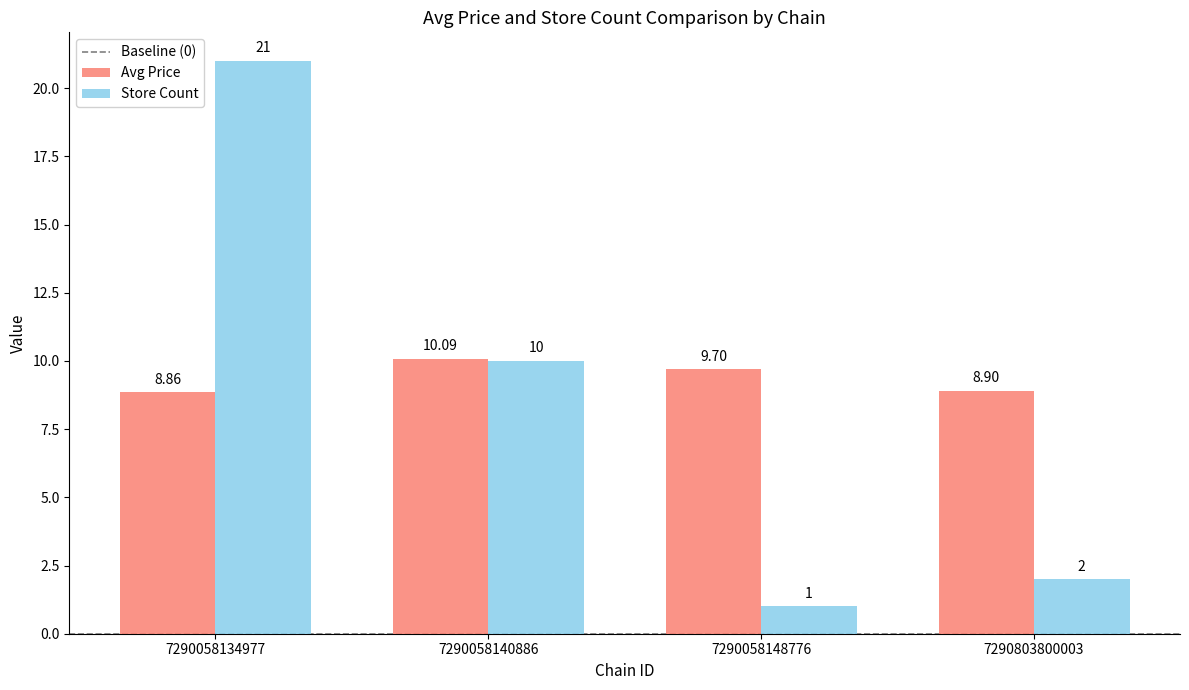

How many data points in Store Count are less than 10?

2